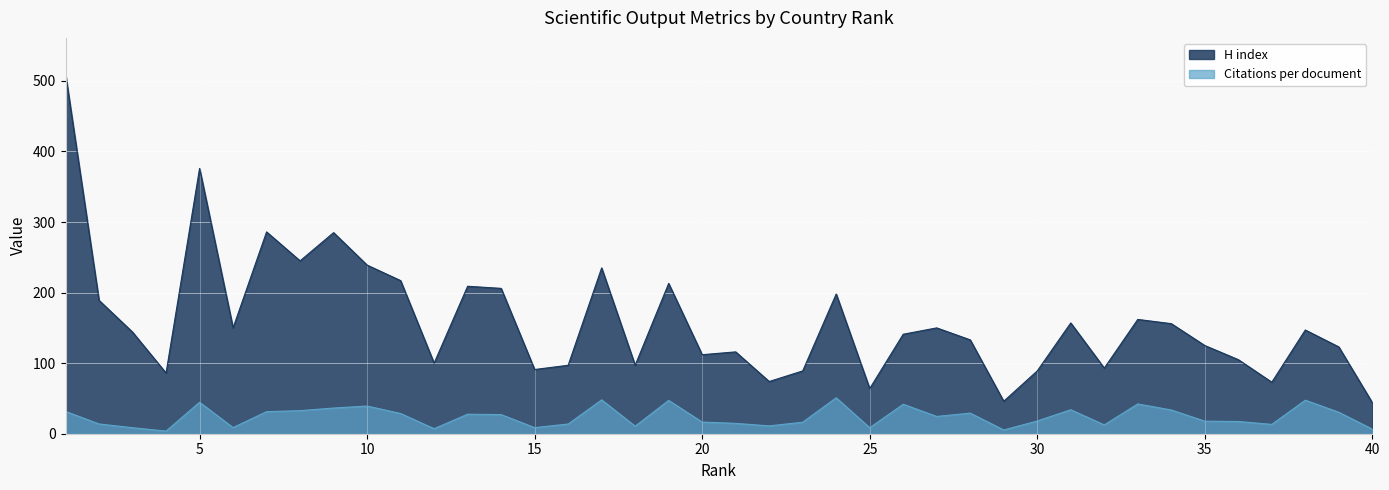

Is it true that H index equals 104.5 at 27?

False